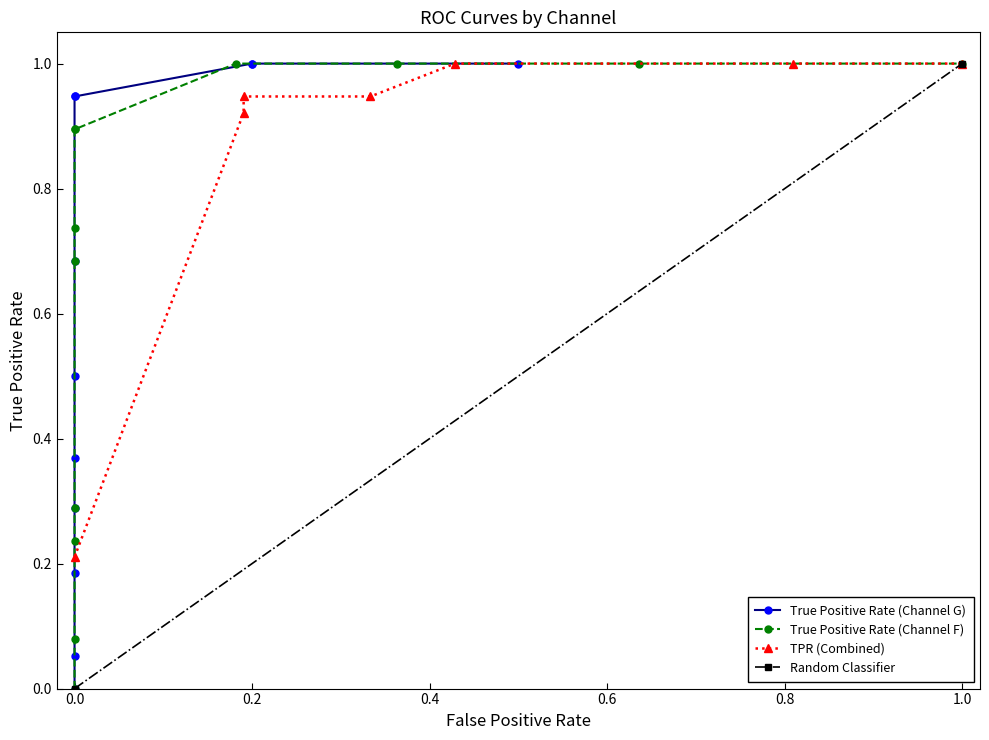

Between 6 and 7, which series saw the biggest shift?

True Positive Rate (Channel G)